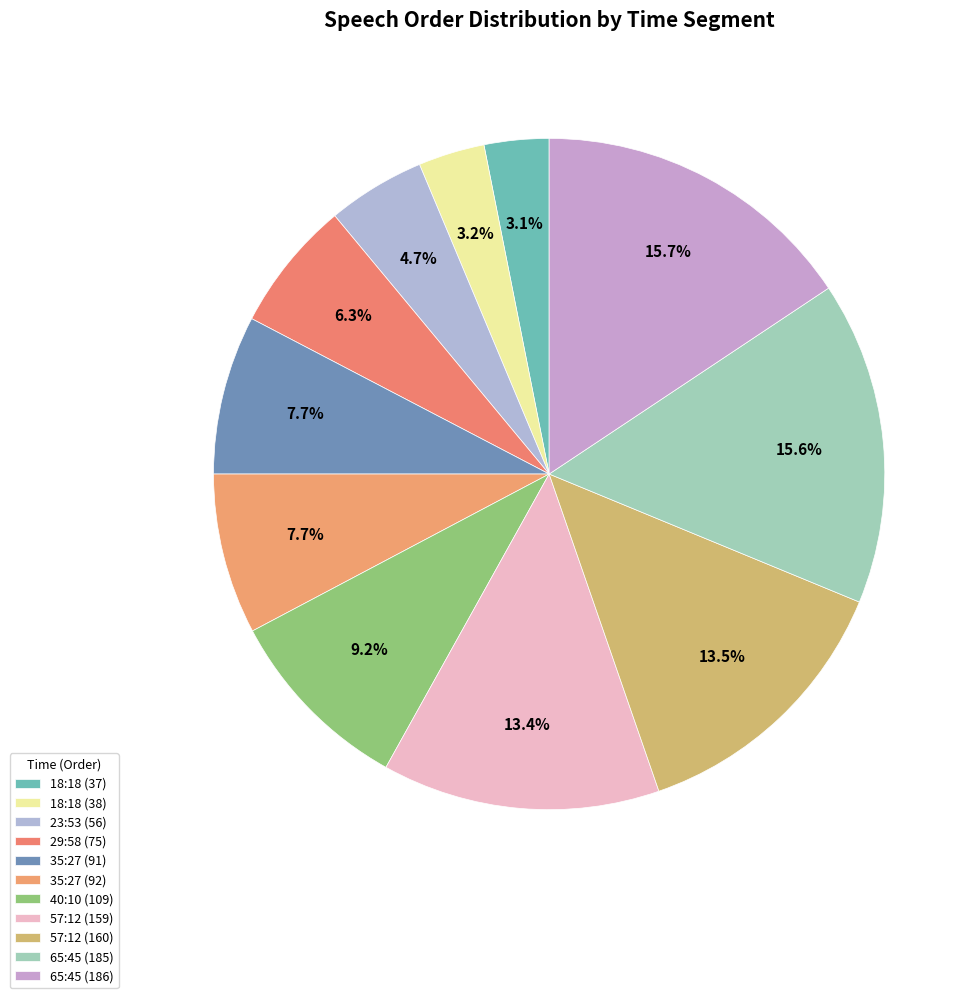

How many slices are in this pie chart?

11